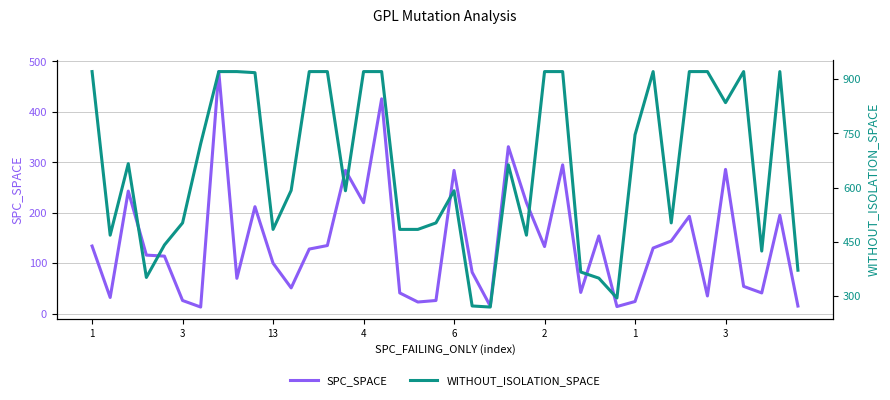

What is the label of the 17th point from the left?

16